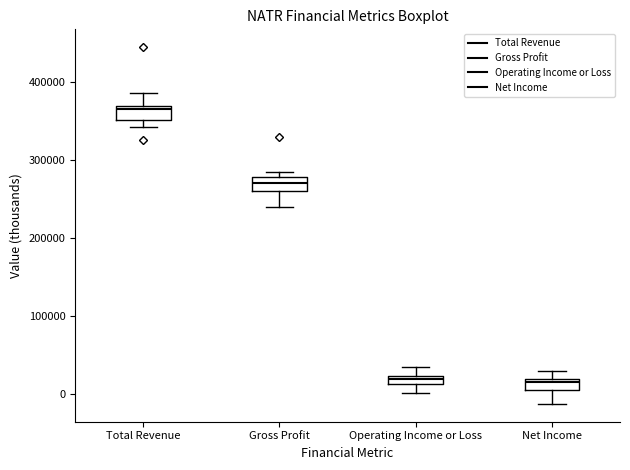

Where does the median line of the box for Gross Profit sit on the y-axis? The values are not printed on the chart, so give them approximately, as read against the axis.

270000